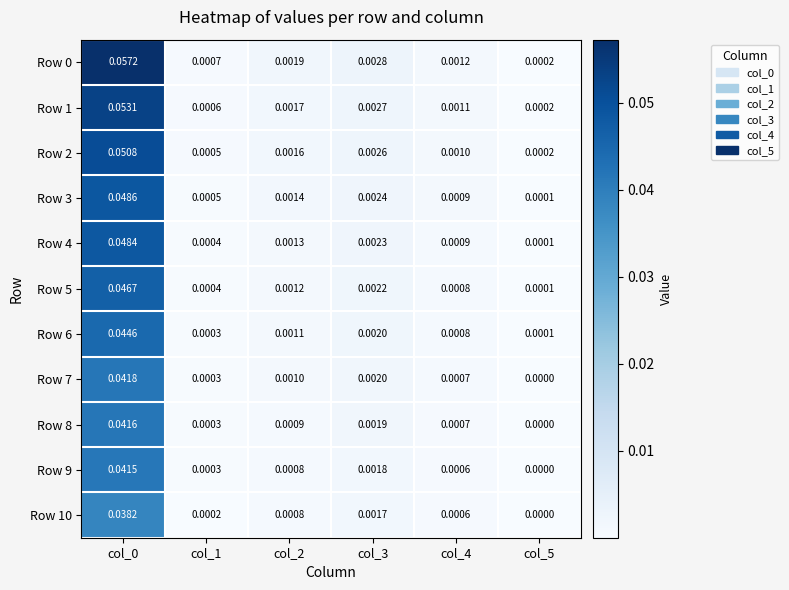

Is the value of Row 5 at col_2 greater than the value of Row 3 at col_3?

No